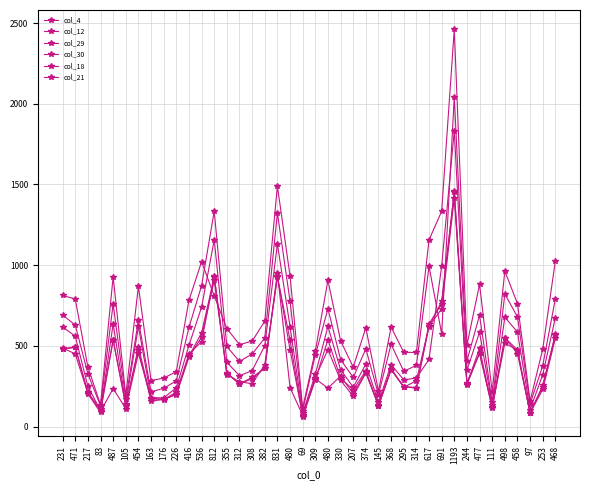

How many distinct data groups are displayed?

6